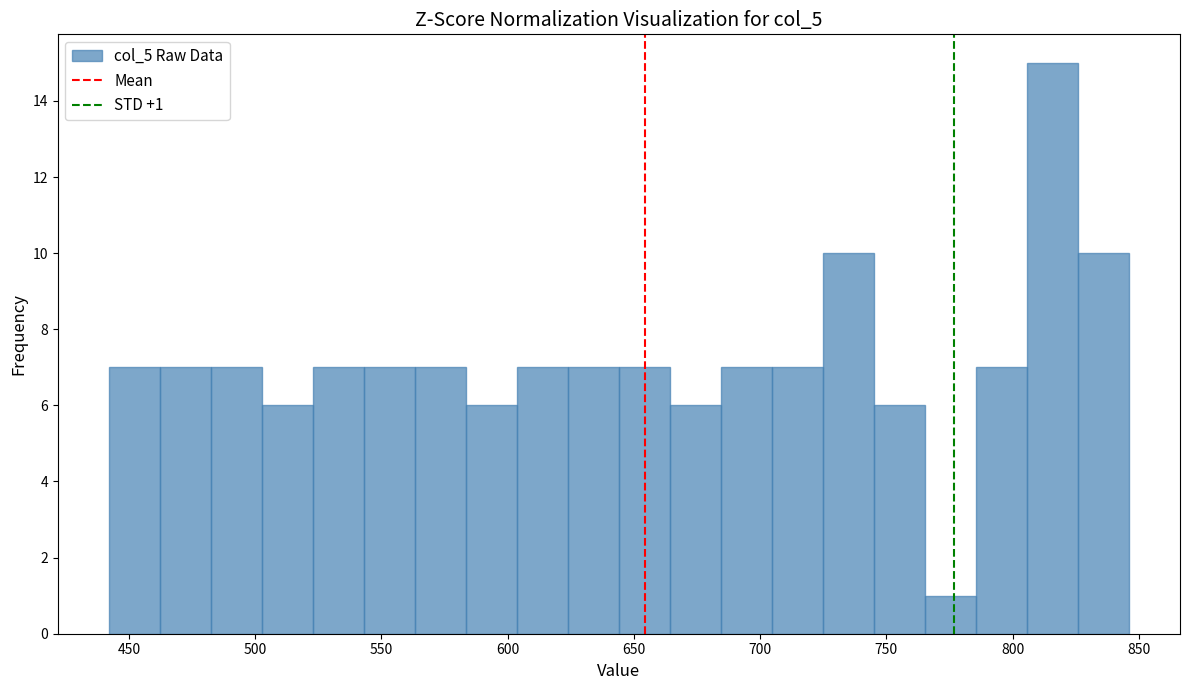

Over which range of the x-axis is the bar tallest?

805 to 825